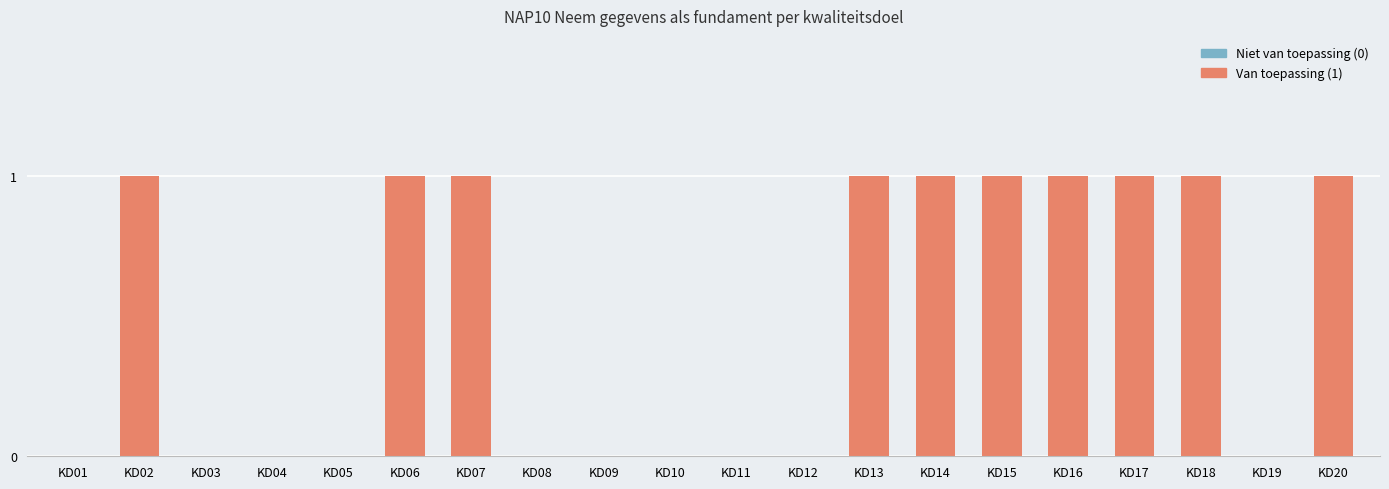

Count the values in the range 0 to 1.

20